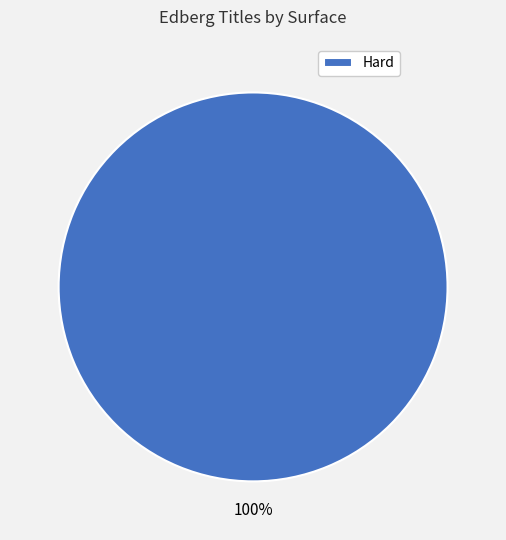

How many slices are in this pie chart?

1